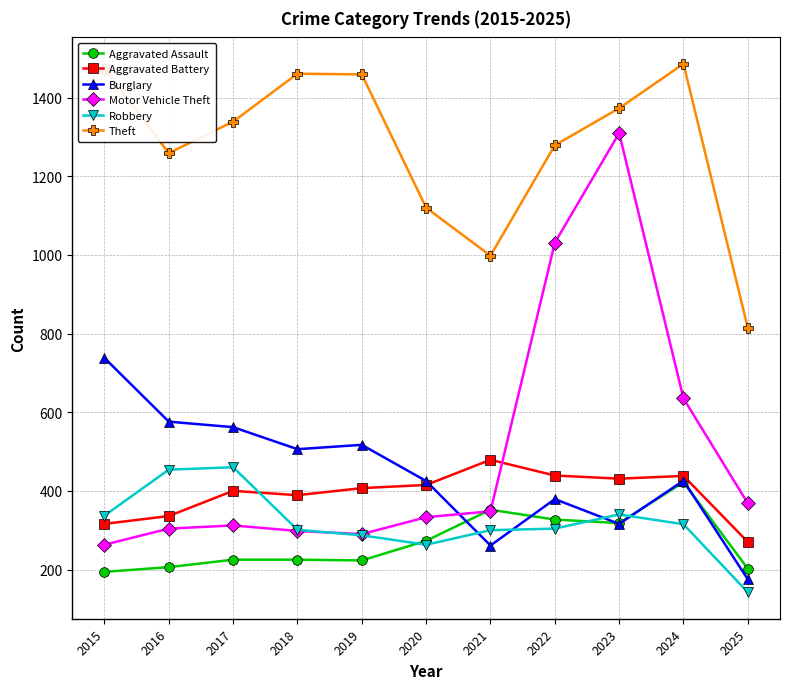

What is the spread (max minus min) of values at 2022?

975